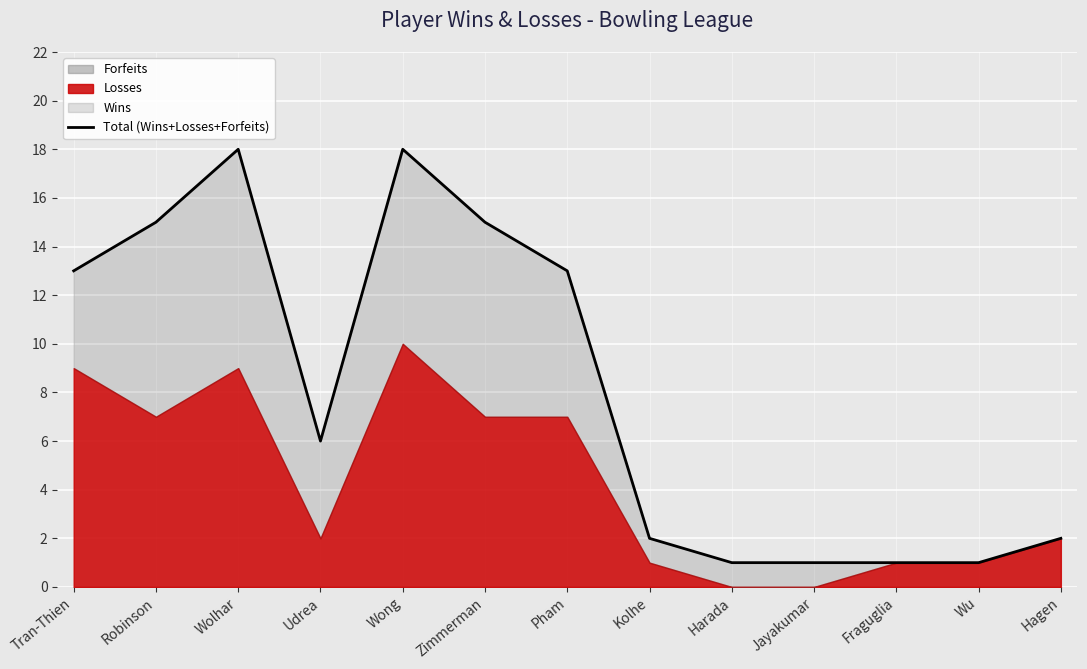

What is the average value?

8